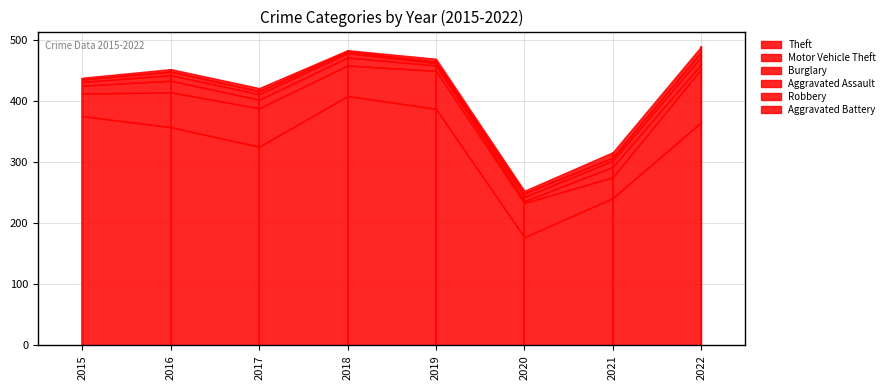

Reading left to right, list all the values displayed in this chart.

Theft: 2015=375	2016=357	2017=325	2018=408	2019=387	2020=177	2021=241	2022=365
Motor Vehicle Theft: 2015=37	2016=57	2017=63	2018=50	2019=62	2020=56	2021=34	2022=87
Burglary: 2015=13	2016=19	2017=14	2018=13	2019=9	2020=3	2021=17	2022=8
Aggravated Assault: 2015=6	2016=9	2017=9	2018=7	2019=4	2020=7	2021=10	2022=12
Robbery: 2015=4	2016=6	2017=5	2018=3	2019=2	2020=6	2021=5	2022=8
Aggravated Battery: 2015=3	2016=4	2017=5	2018=2	2019=5	2020=4	2021=9	2022=9